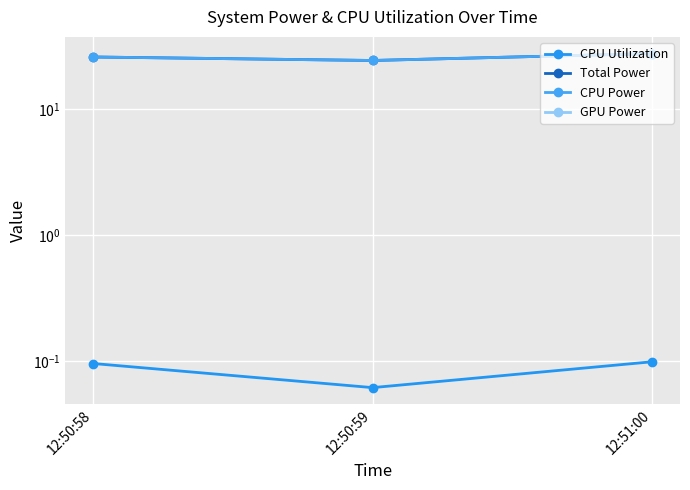

Is this an area chart (filled region under the line)?

No